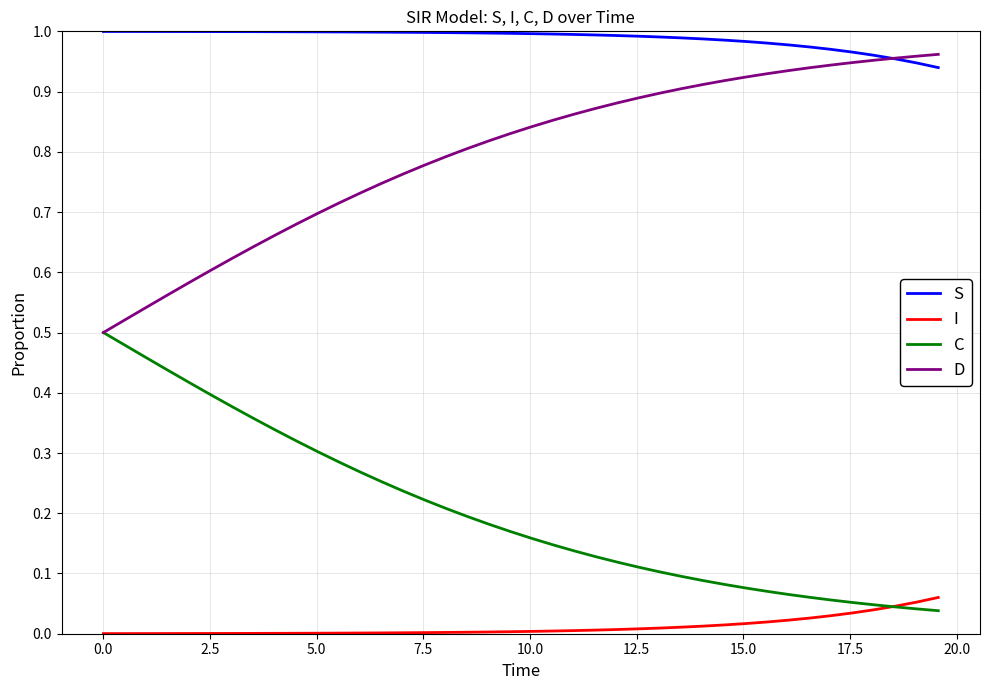

List the series in order of their overall mean, highest first.

S, D, C, I